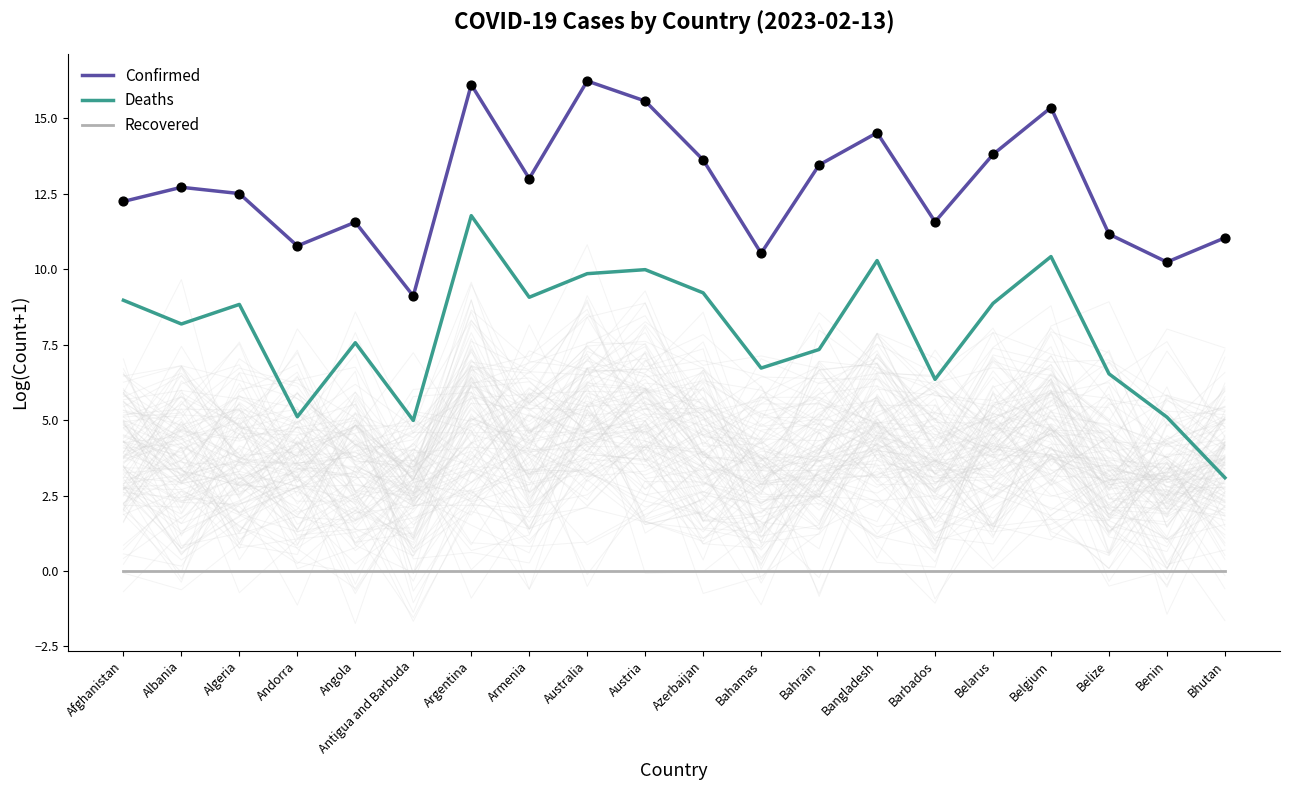

Is the value of Recovered at Argentina greater than the value of Confirmed at Bahamas?

No